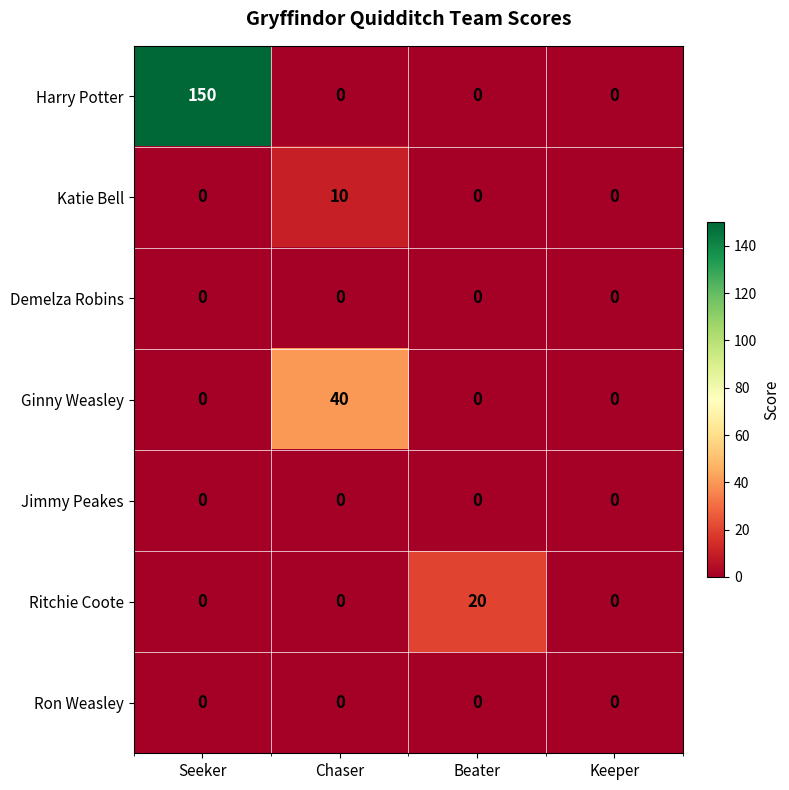

Which series has the largest total across all categories?

Harry Potter